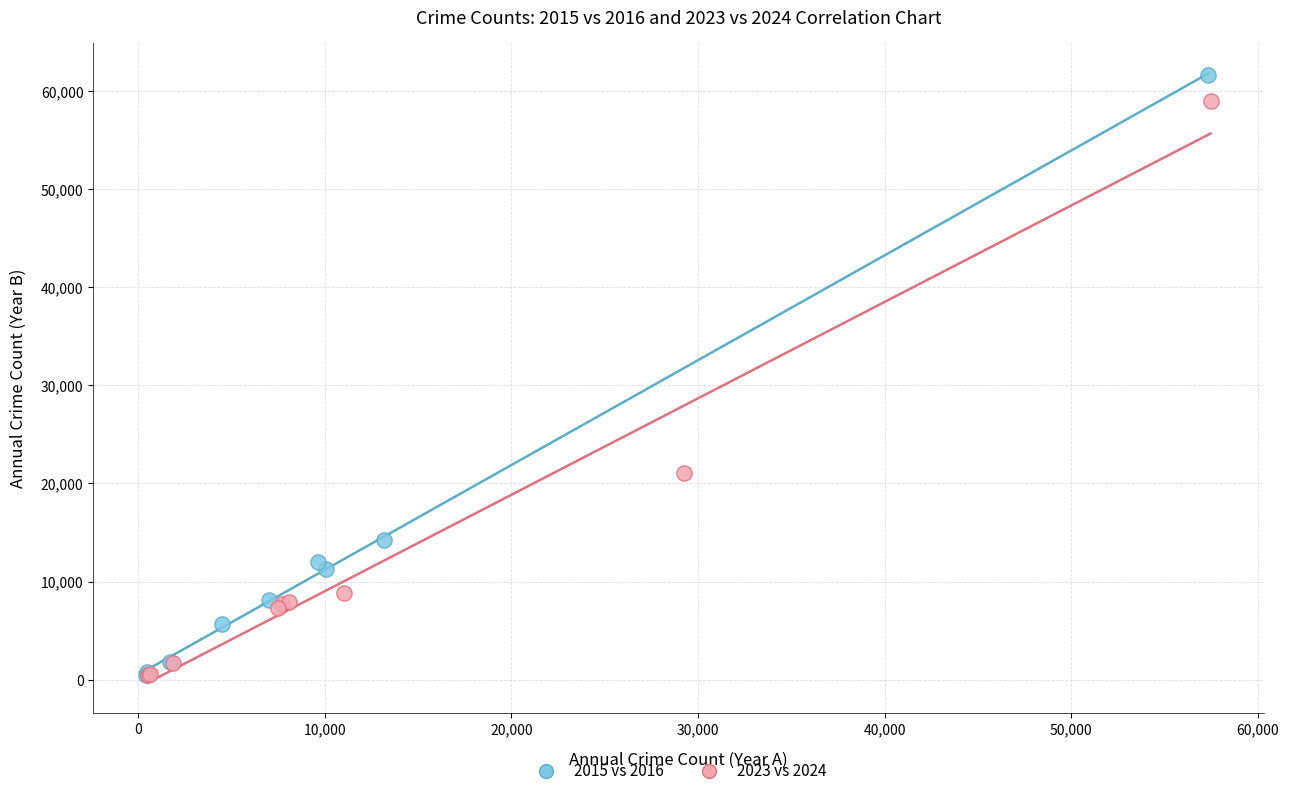

Which series has the largest Y range (max minus min)?

2015 vs 2016